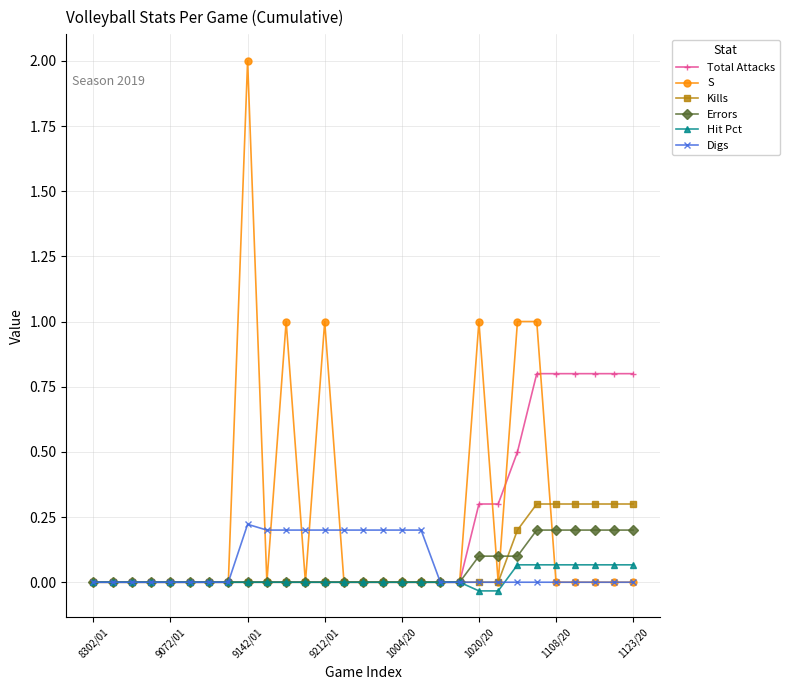

Which series has the widest spread of values?

S